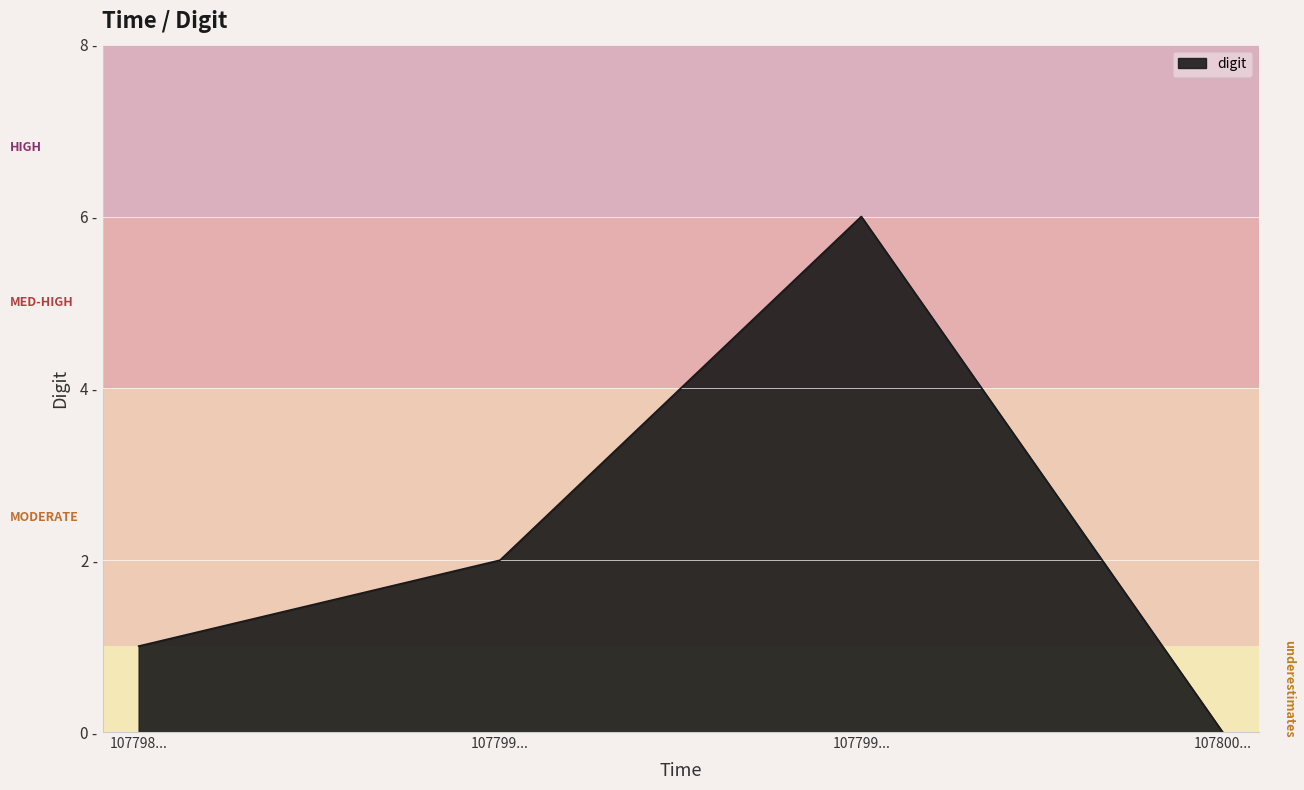

What is the sum of all values?

9